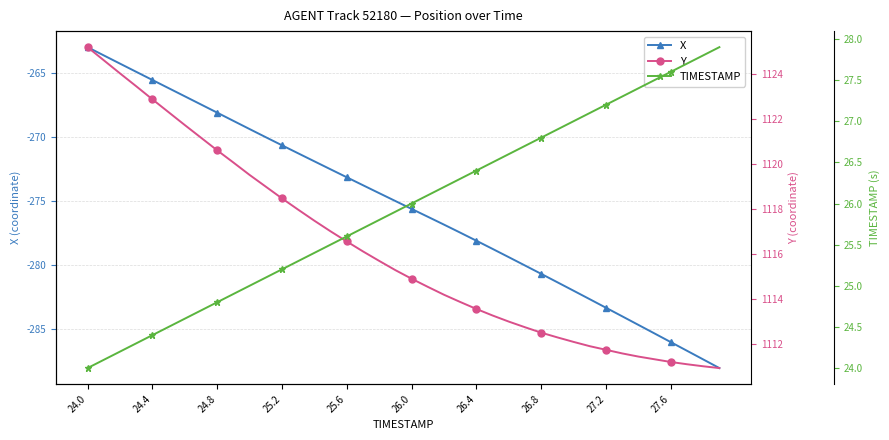

Is this an area chart (filled region under the line)?

No